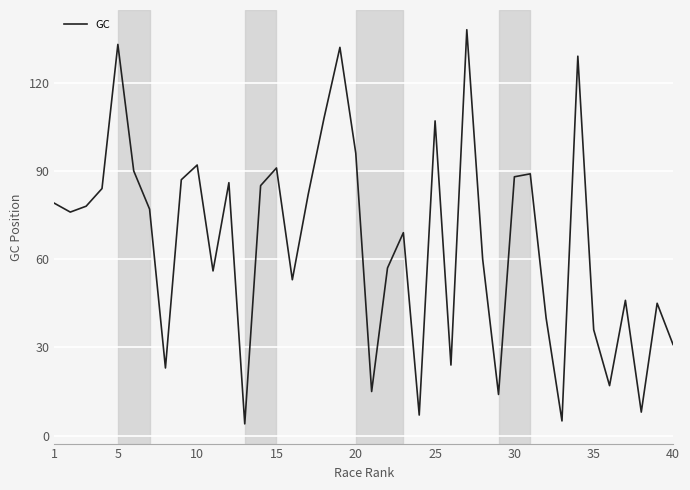

What is the greatest value displayed?

138